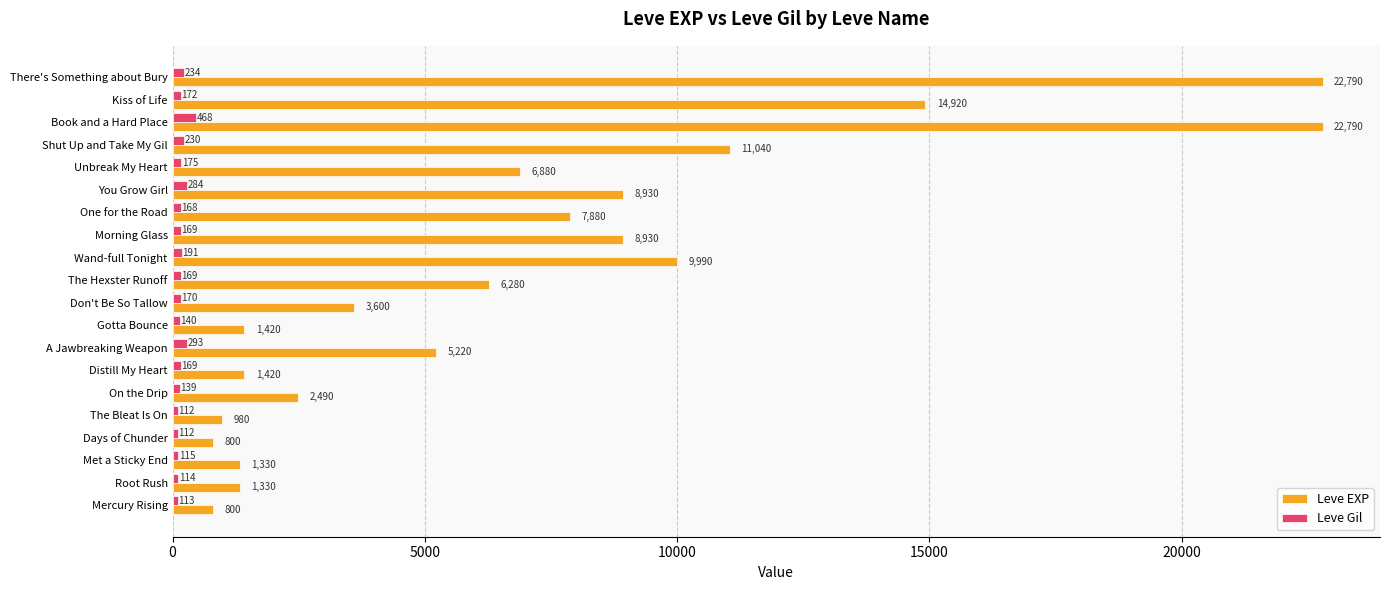

Rank the series at A Jawbreaking Weapon from highest to lowest value.

Leve EXP, Leve Gil